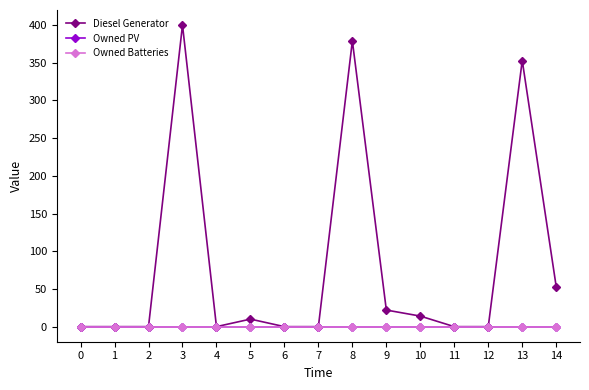

Rank the categories by Owned Batteries value from lowest to highest.

0, 1, 2, 3, 4, 5, 6, 7, 8, 9, 10, 11, 12, 13, 14